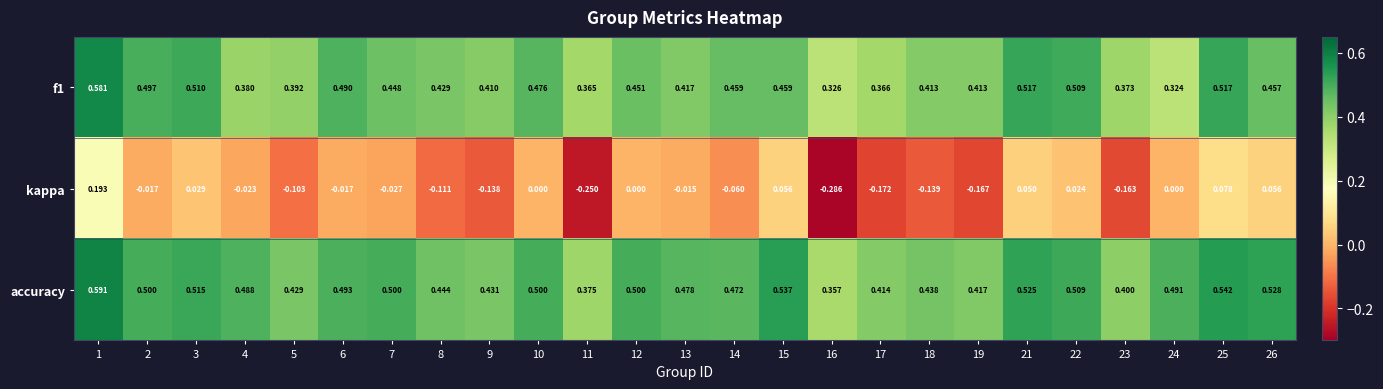

At 14, list the series in order from largest to smallest.

accuracy, f1, kappa